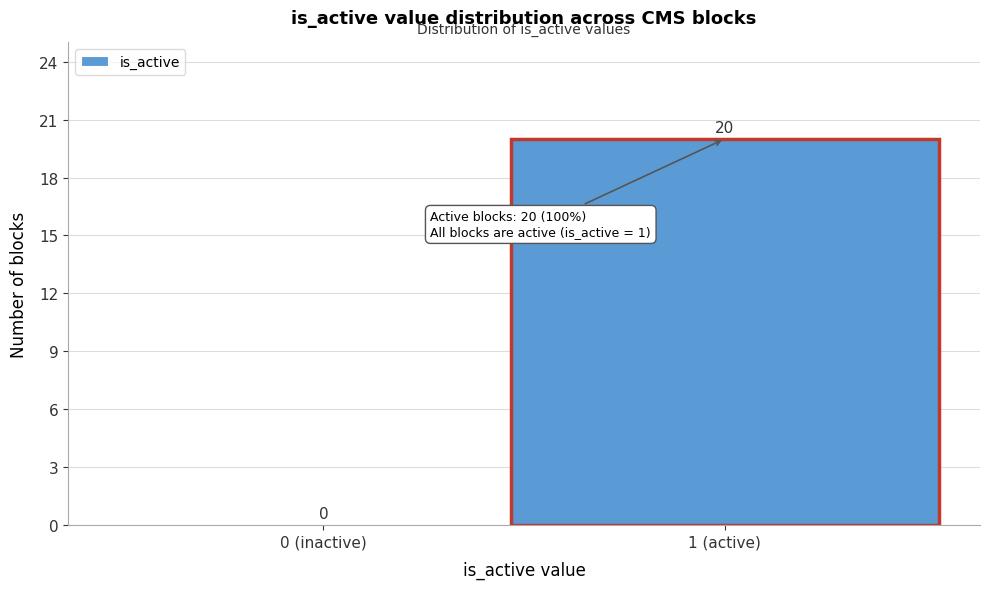

Reading left to right, list all the values displayed in this chart.

0 (inactive)=0	1 (active)=20